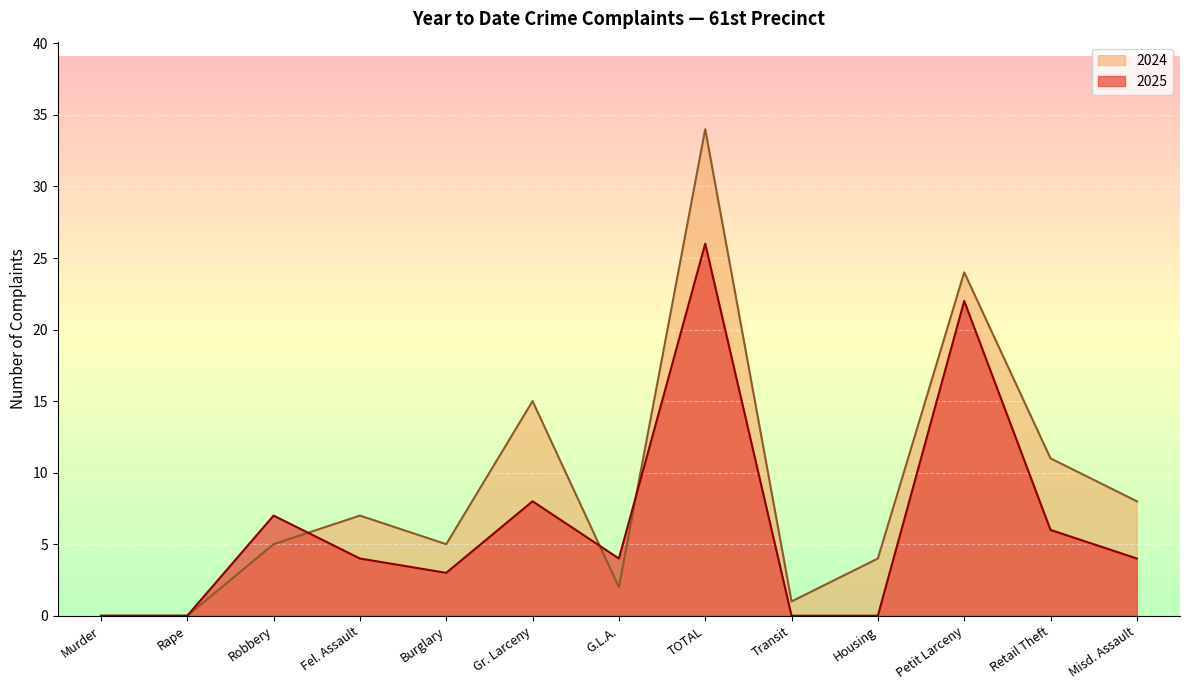

List the series in order of their peak value, highest first.

2024, 2025